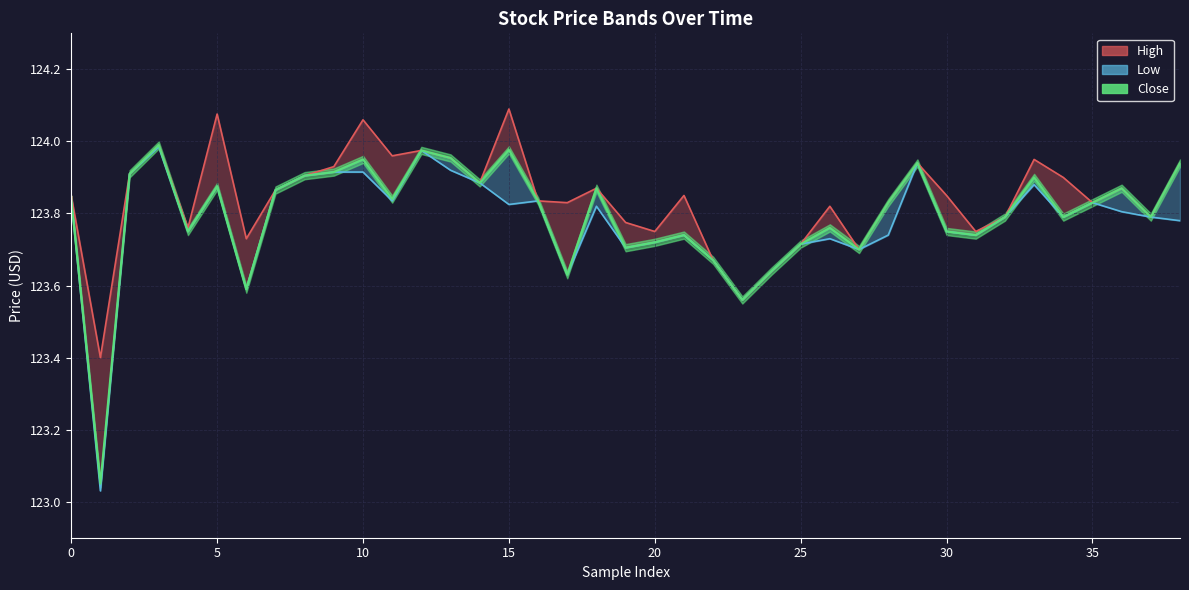

Which series has the largest range (max minus min)?

Low